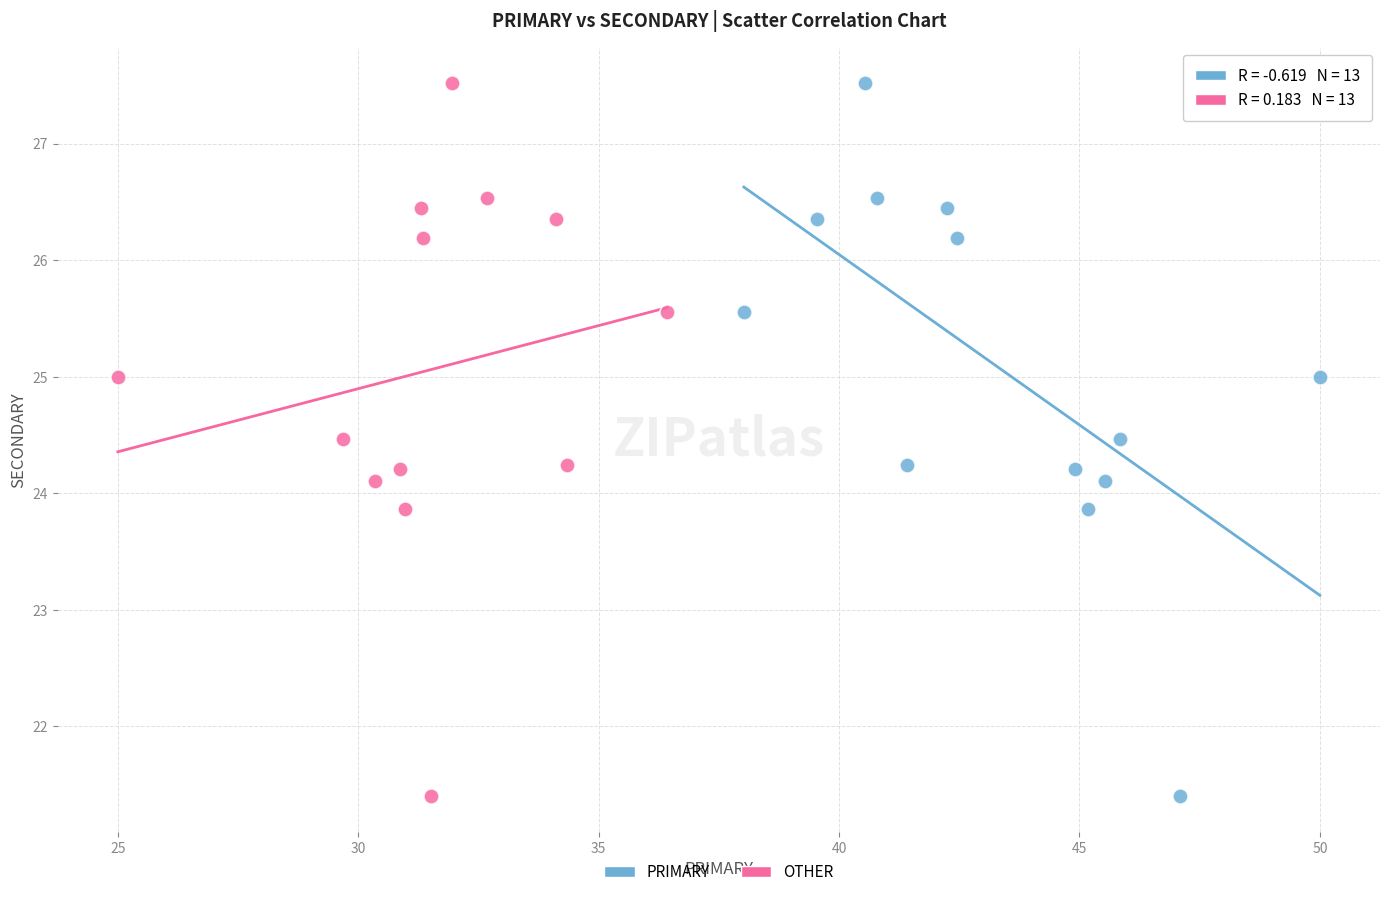

What are all the series names shown in the legend?

PRIMARY, OTHER